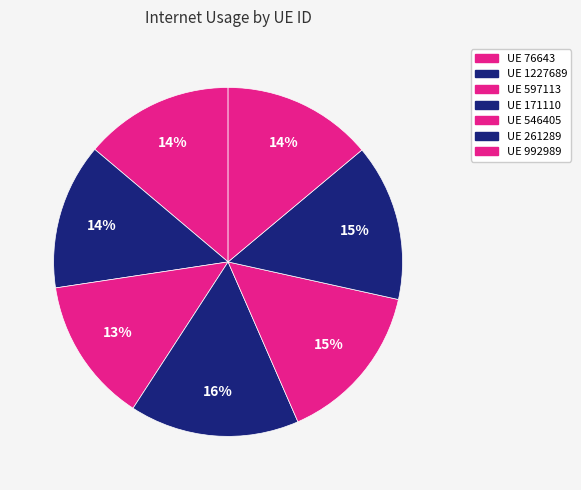

Count the number of slices in the pie.

7